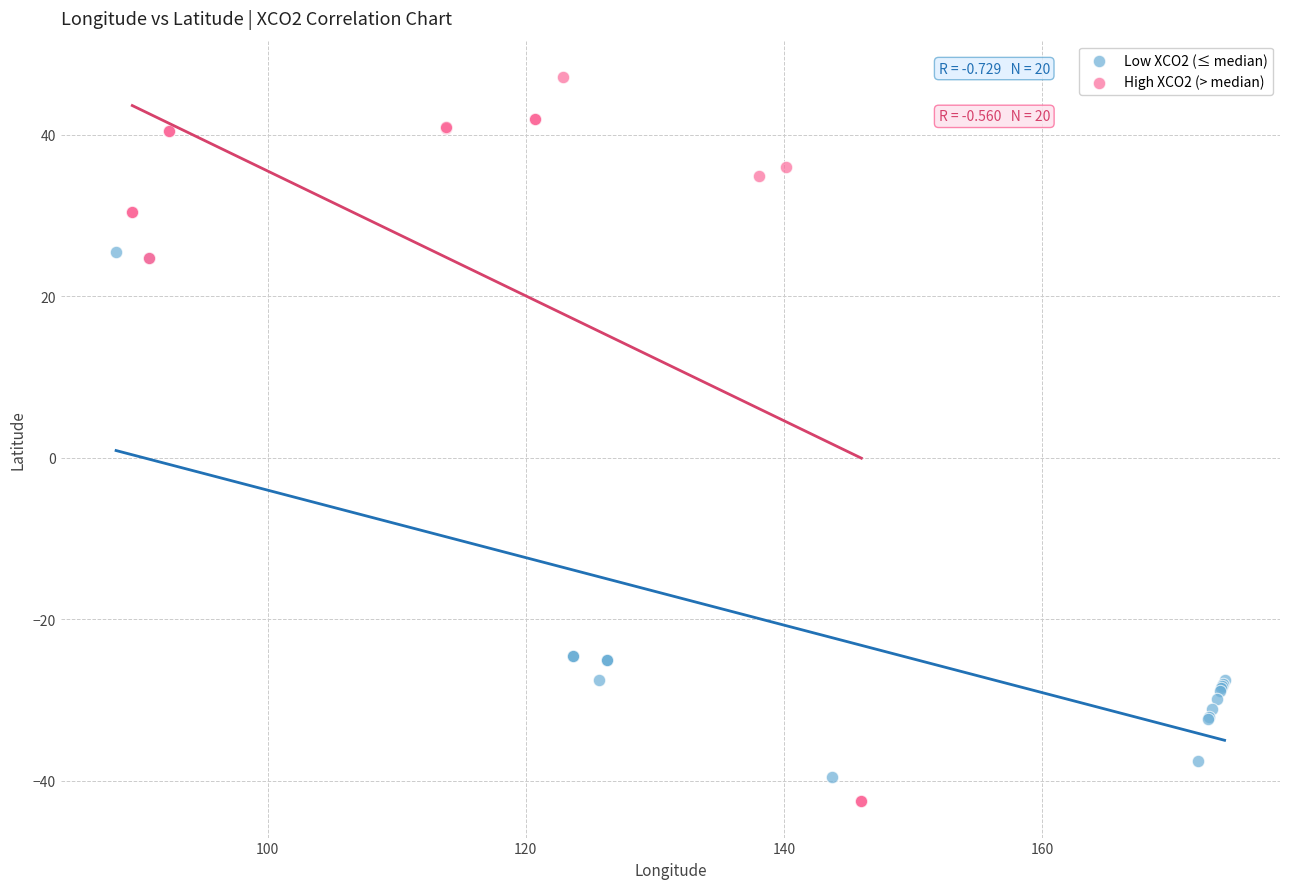

Which series reaches the maximum Y coordinate?

High XCO2 (> median)